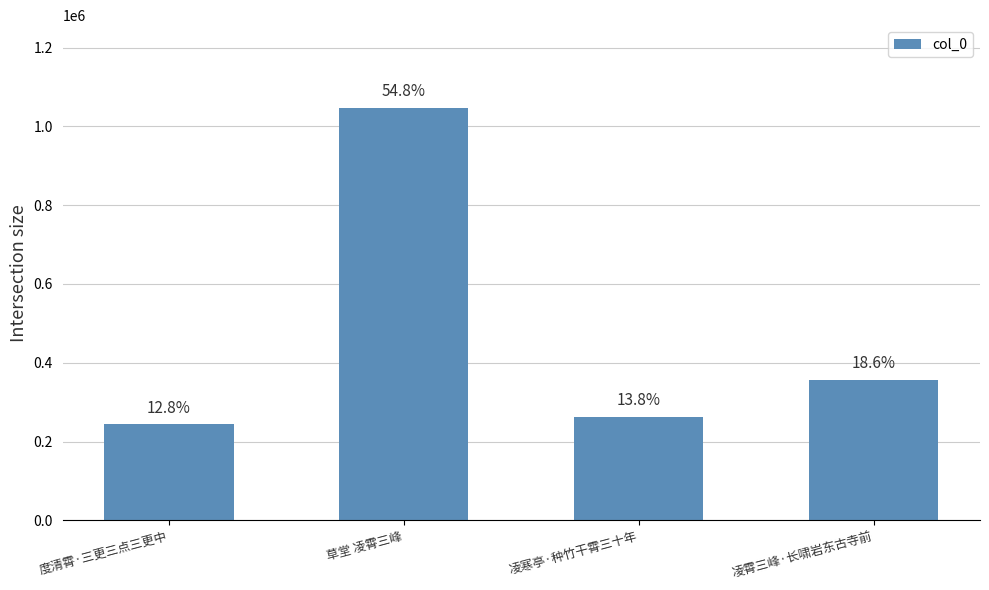

Does the chart contain any negative values?

No